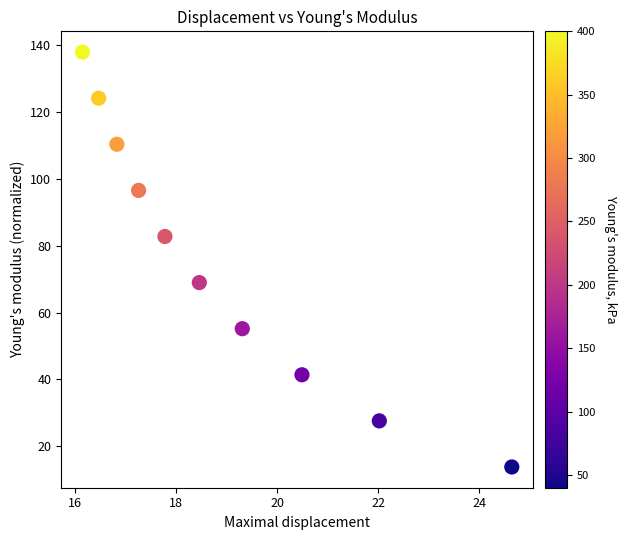

What is the average X value?

18.9